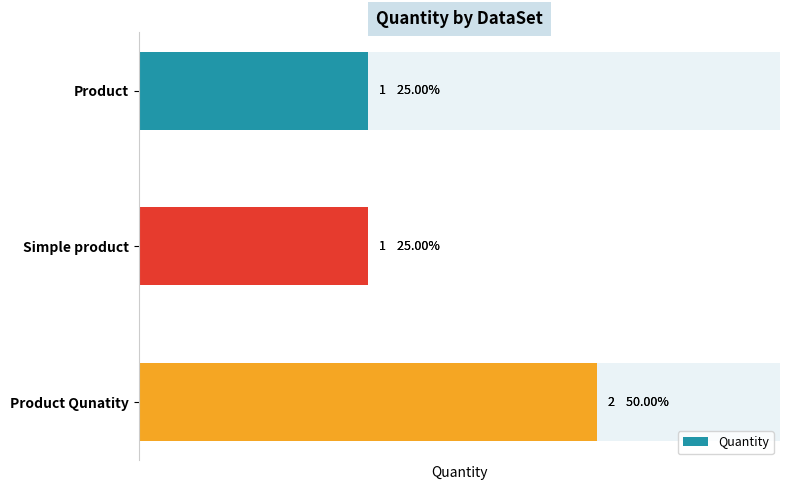

What is the average value?

1